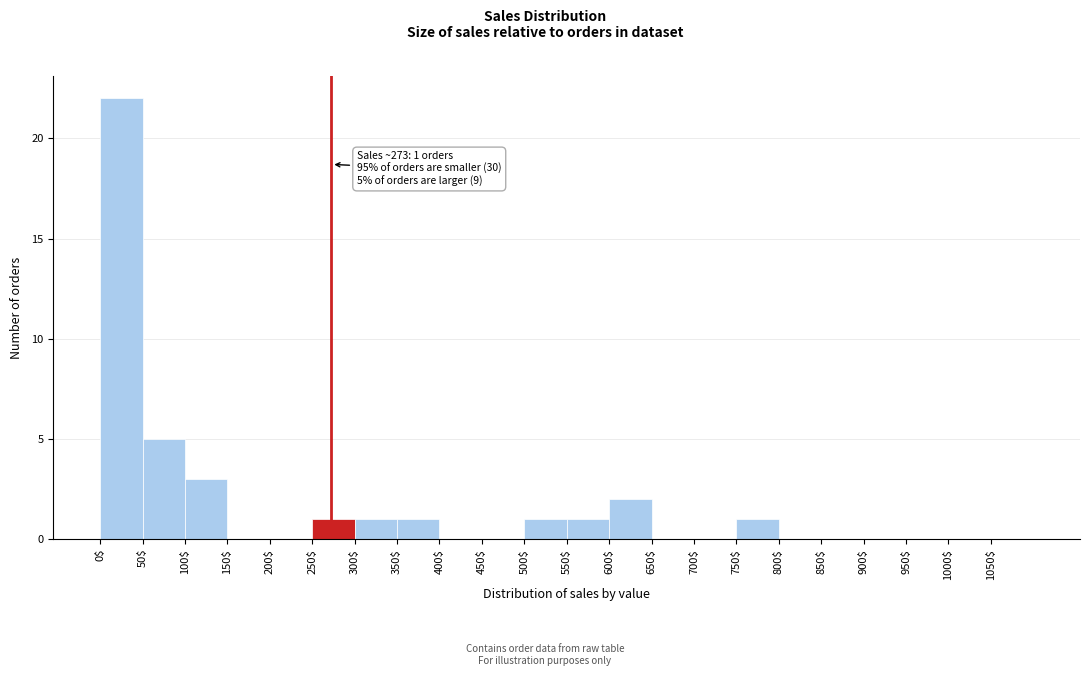

Over which range of the x-axis is the bar tallest?

0 to 50